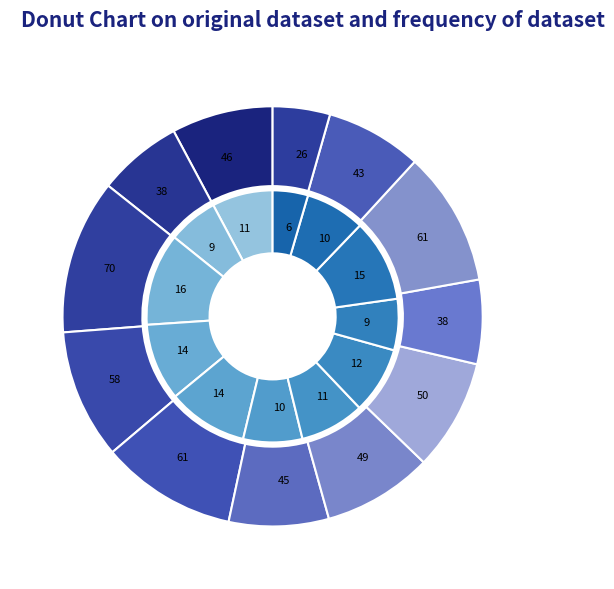

True or false: 2022-11-21 accounts for 13% of the total.

False